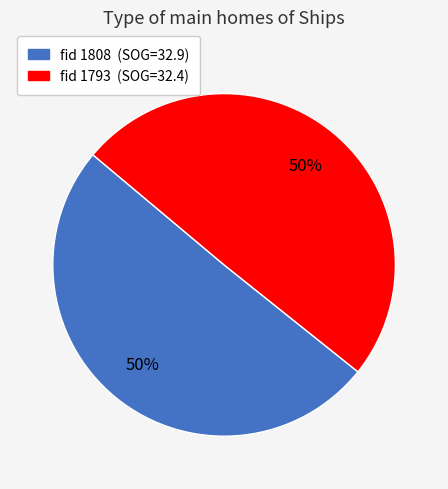

How many segments does this pie chart have?

2